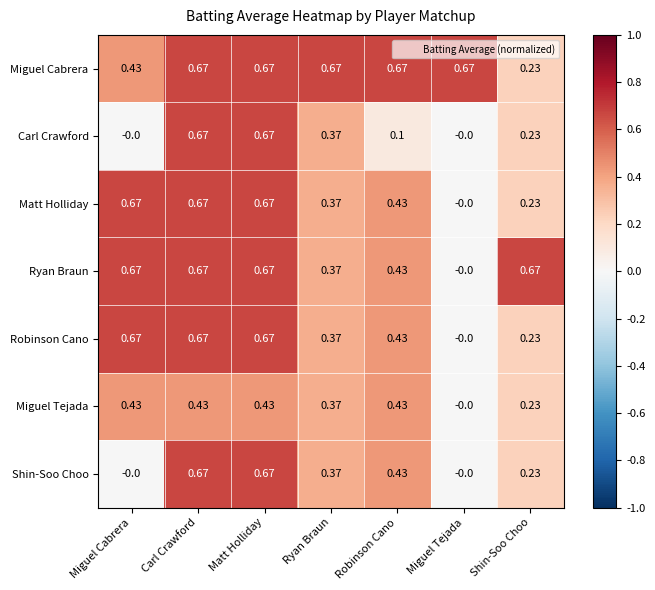

Which series has the largest total across all categories?

Miguel Cabrera